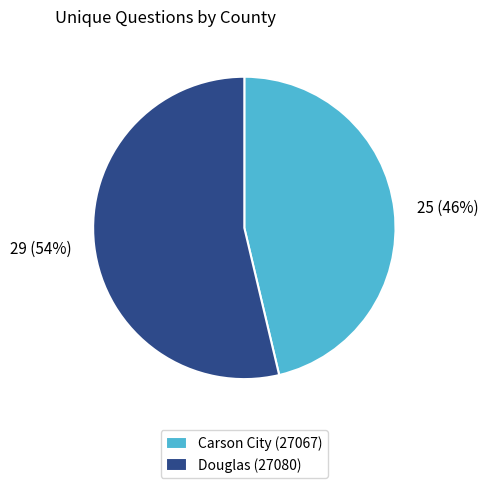

Is the sum of 25 (46%) and 29 (54%) greater than half?

Yes